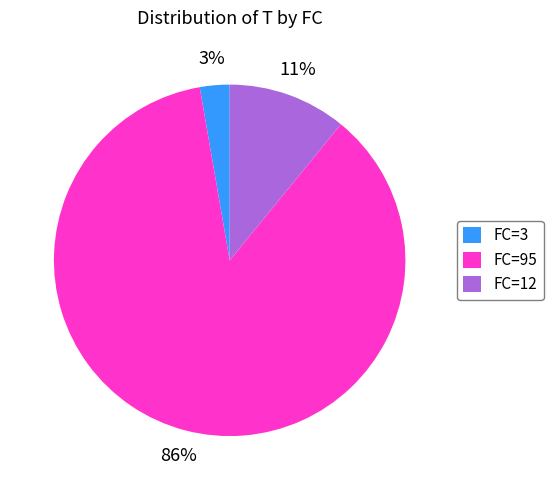

The FC=12 slice represents 11% of the pie. True or false?

True